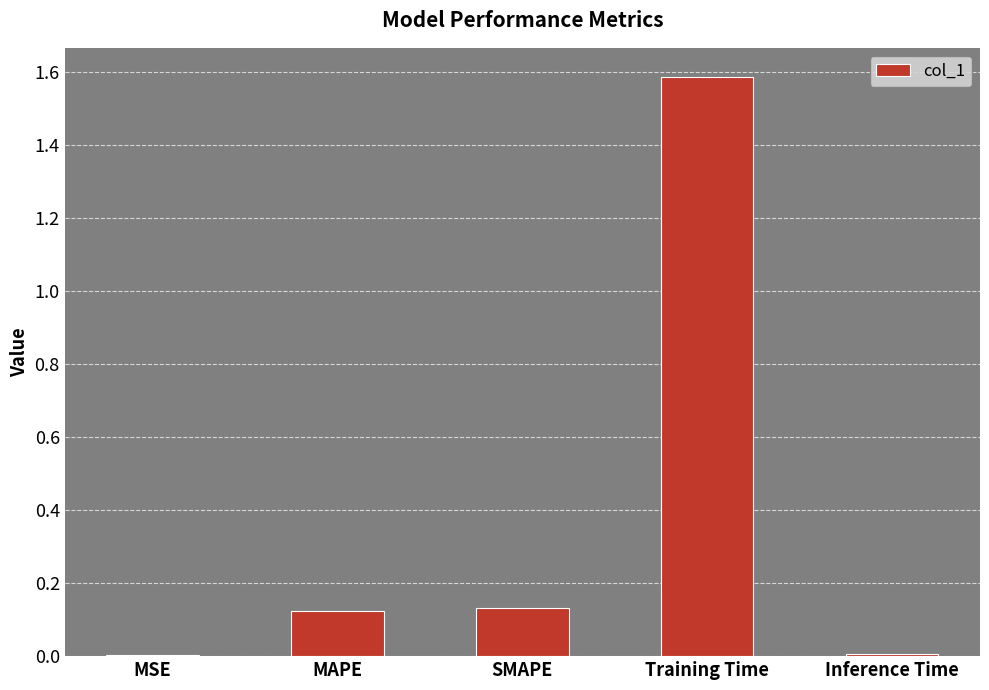

Are the bars horizontal?

No